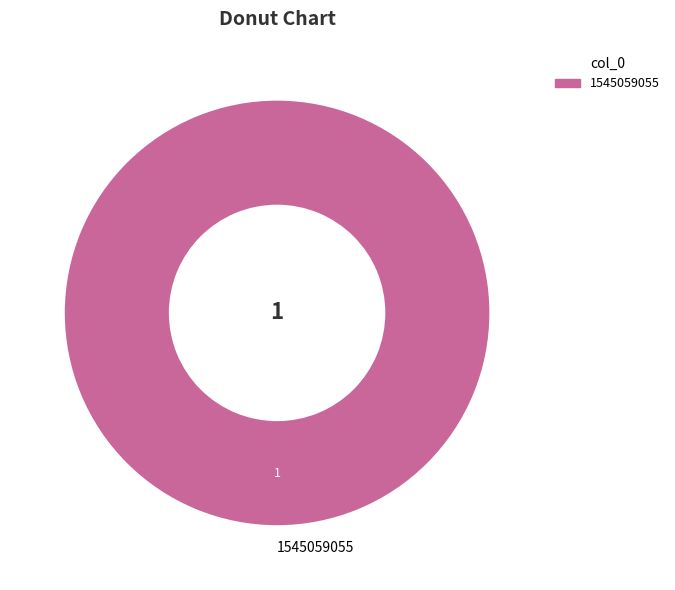

Is it true that 1545059055 is 100% of the pie?

True